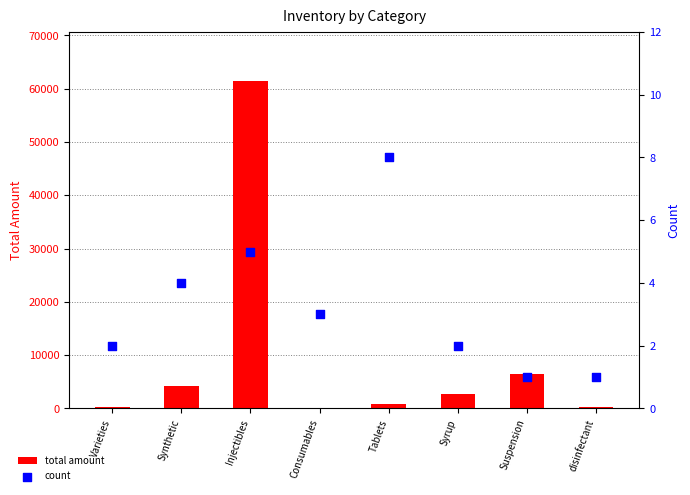

At how many categories does at least one series exceed 32027?

1